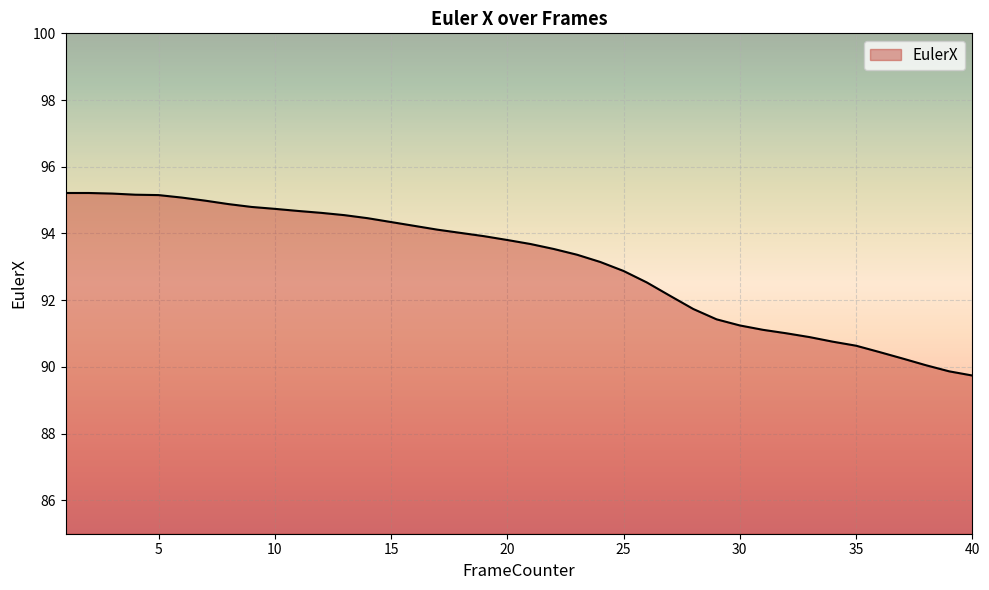

How many distinct data groups are displayed?

1